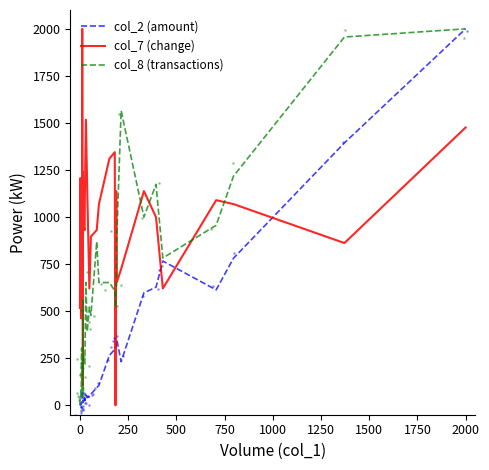

How many lines are shown in the chart?

3